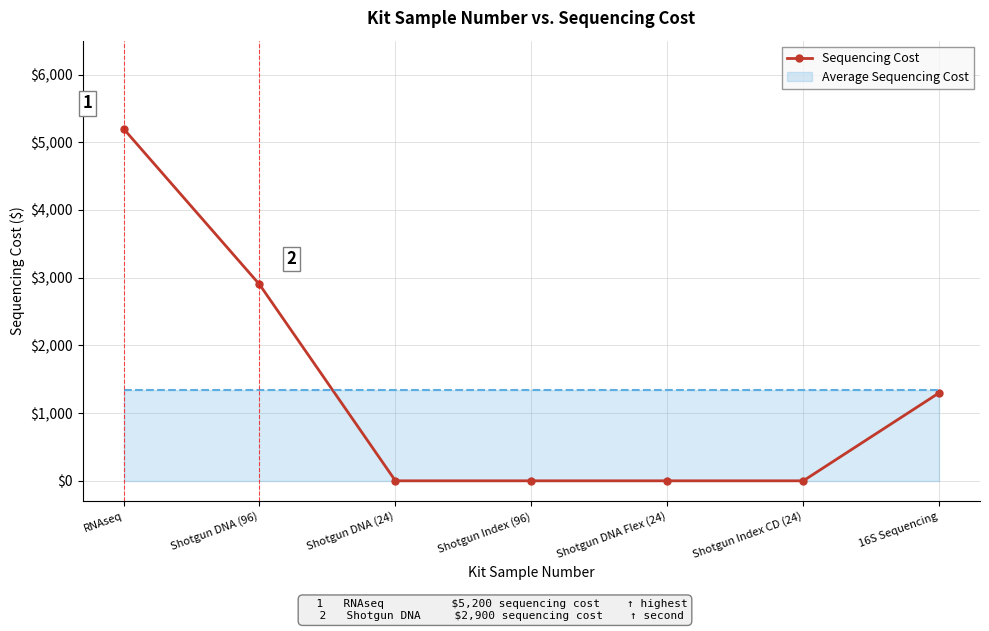

How many data points does each series have?

7